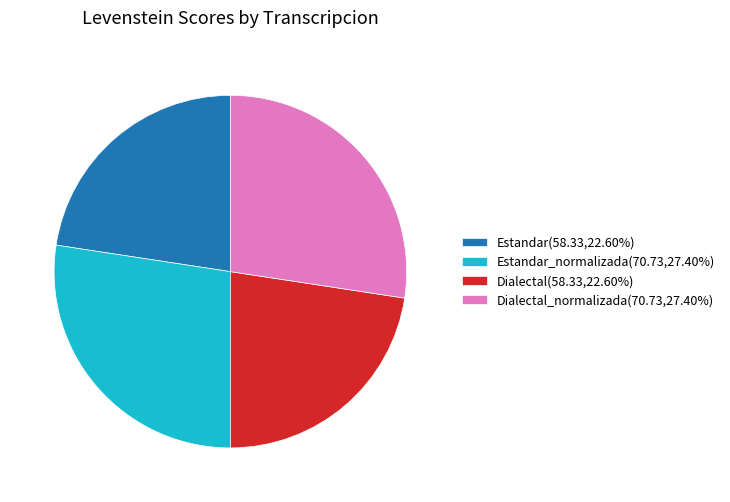

Is there a majority slice in this chart?

No